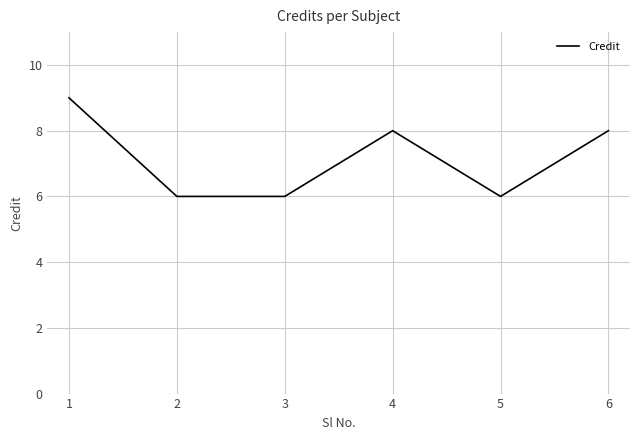

What is the change in value from 1 to 3?

-3